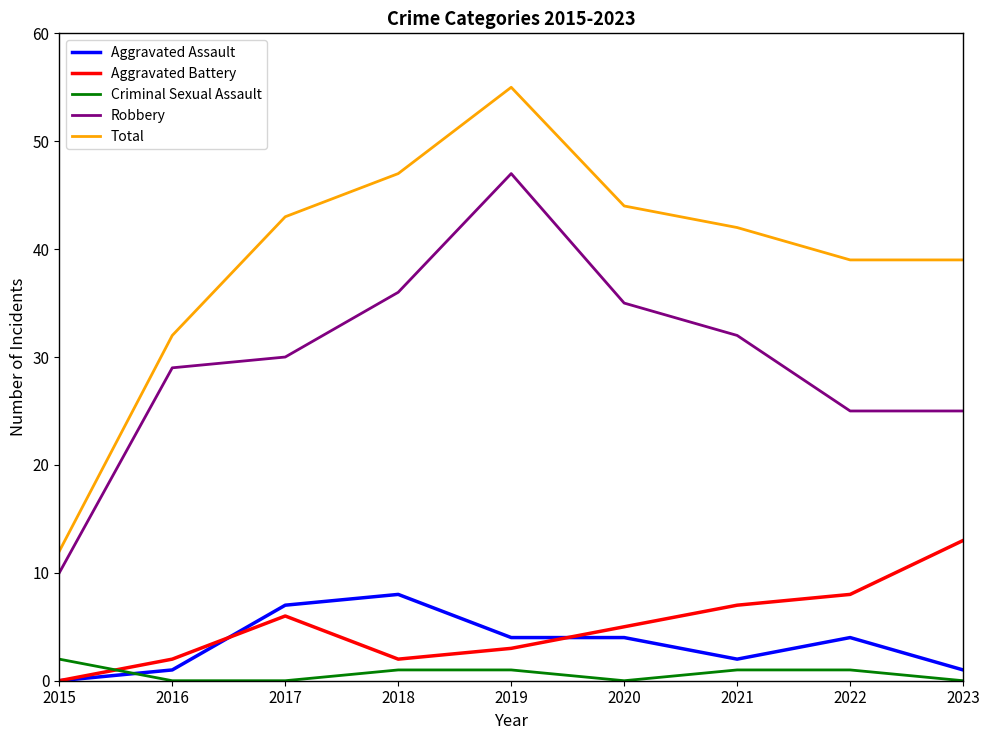

How many lines are shown in the chart?

5